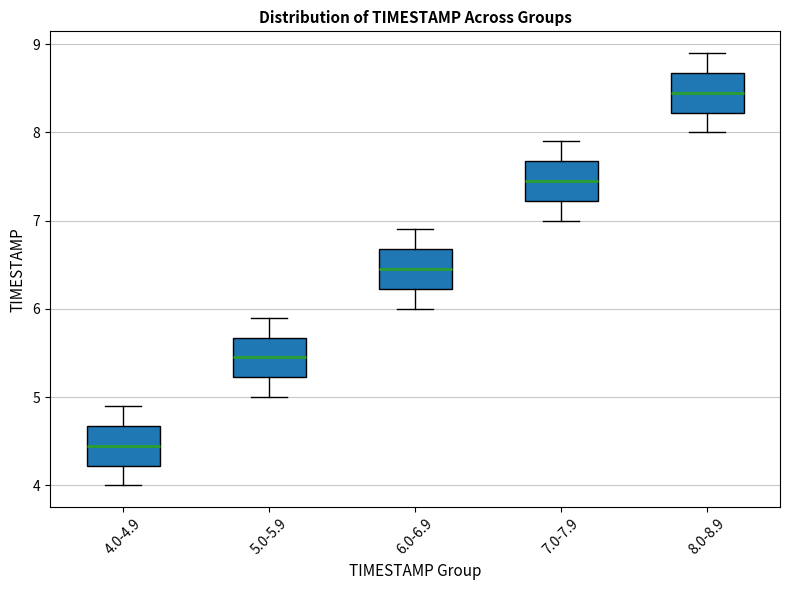

Which box has the lowest median line?

4.0-4.9